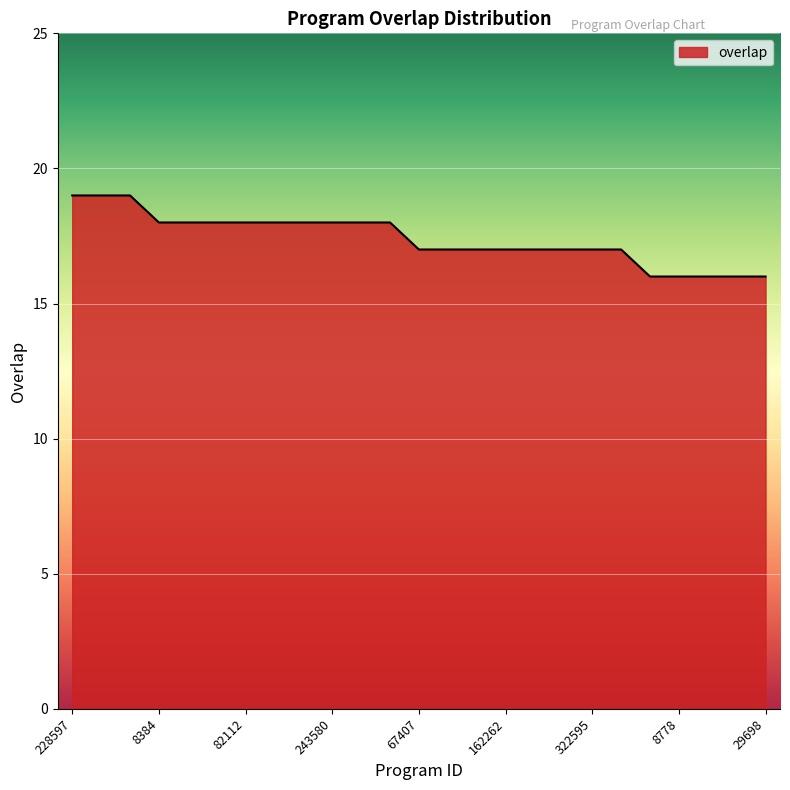

What is the smallest value displayed?

16